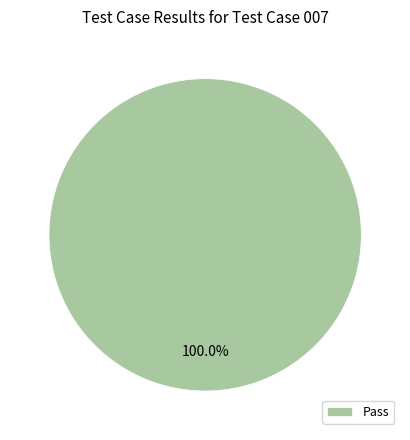

Which category accounts for the majority?

Pass